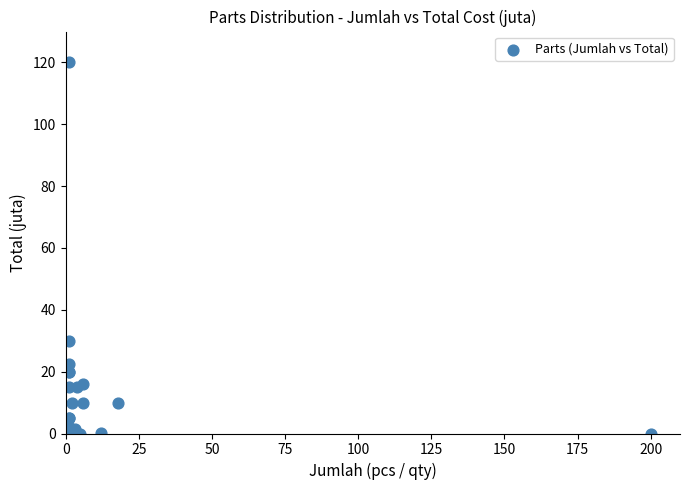

What Y value in the scatter plot is closest to 60?

30.0